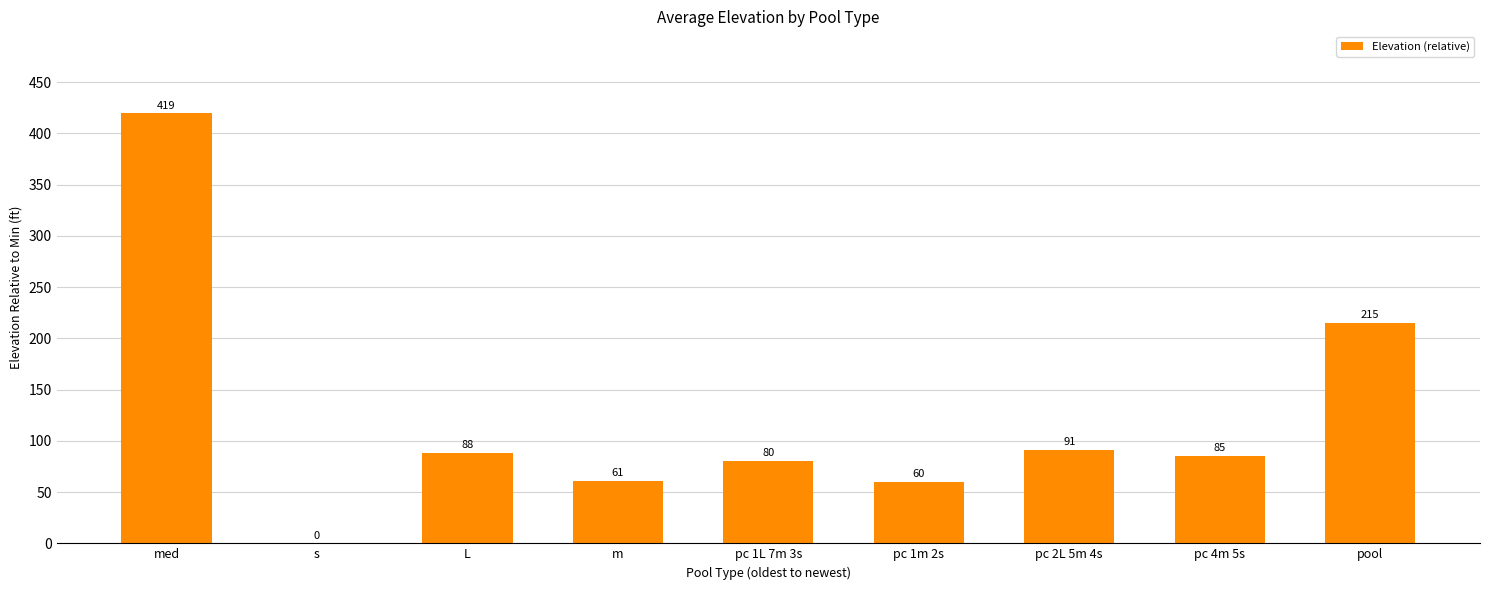

What is the average value?

122.3